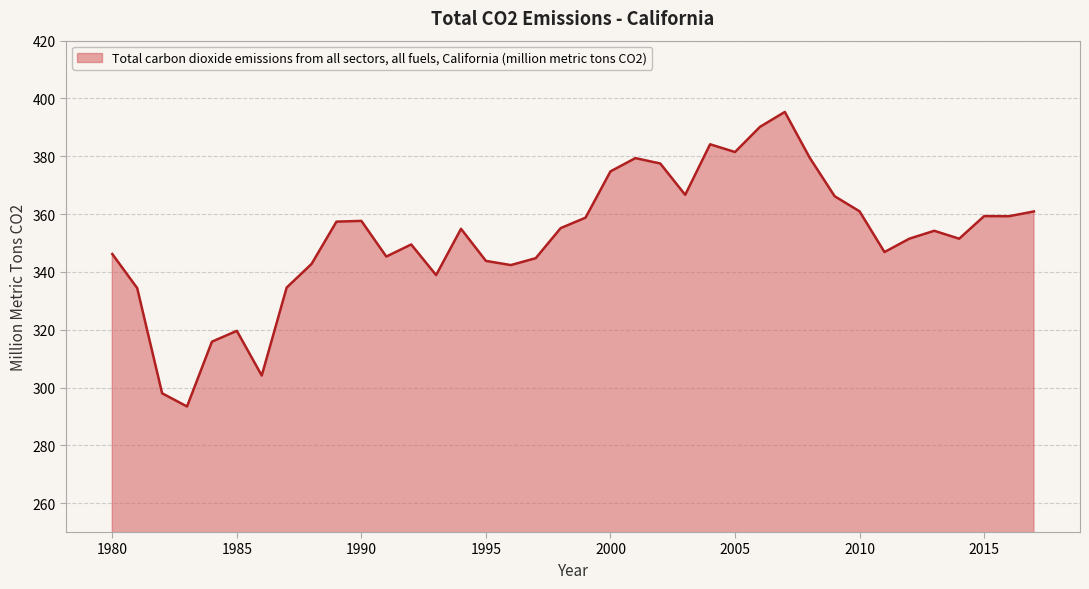

What is the difference between the maximum and second lowest values?

97.3